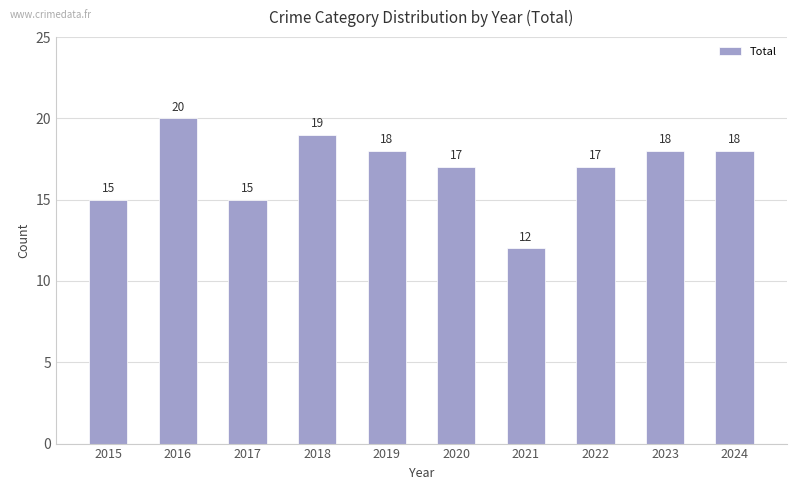

Reading left to right, list all the values displayed in this chart.

2015=15	2016=20	2017=15	2018=19	2019=18	2020=17	2021=12	2022=17	2023=18	2024=18